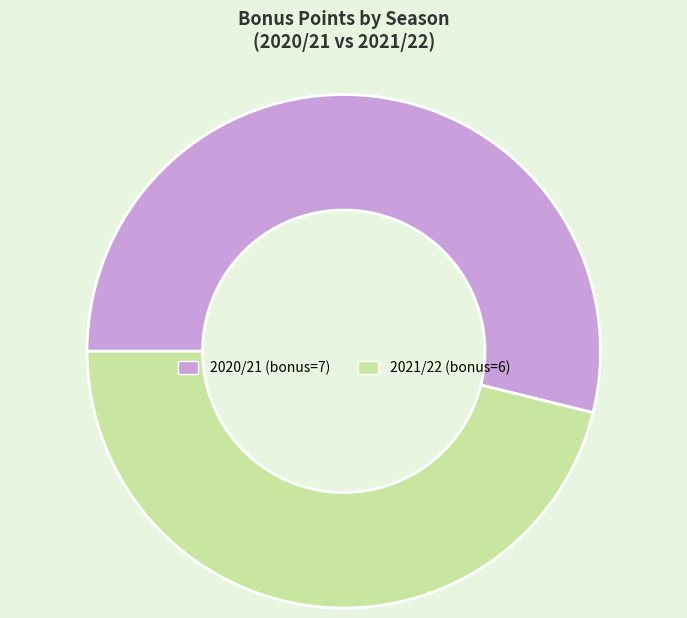

Is there any slice that represents more than half of the pie?

Yes